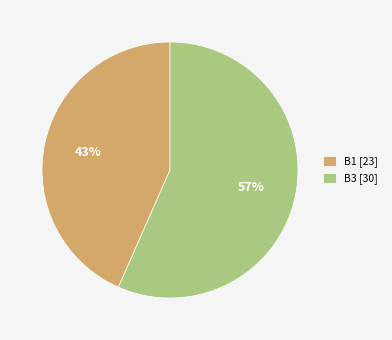

Is the sum of B3 [30] and B1 [23] greater than half?

Yes